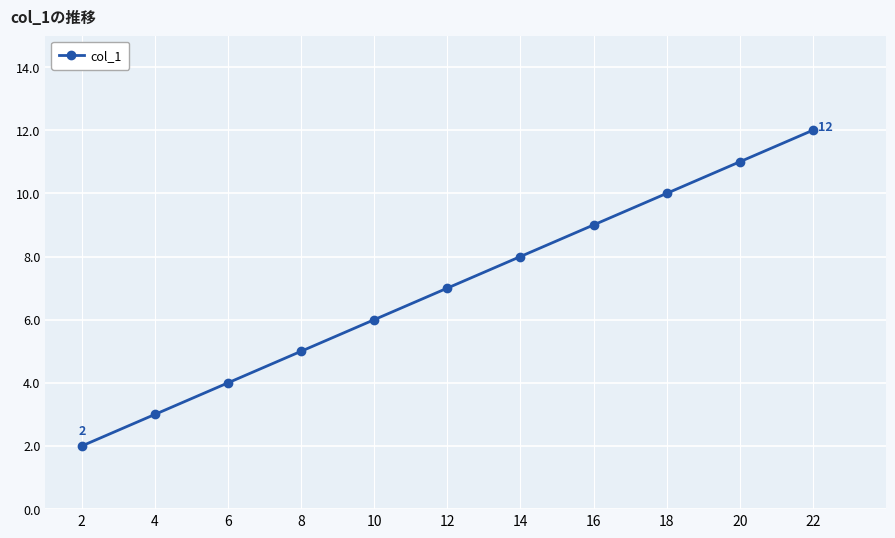

List the labels in order of value, smallest first.

2, 4, 6, 8, 10, 12, 14, 16, 18, 20, 22